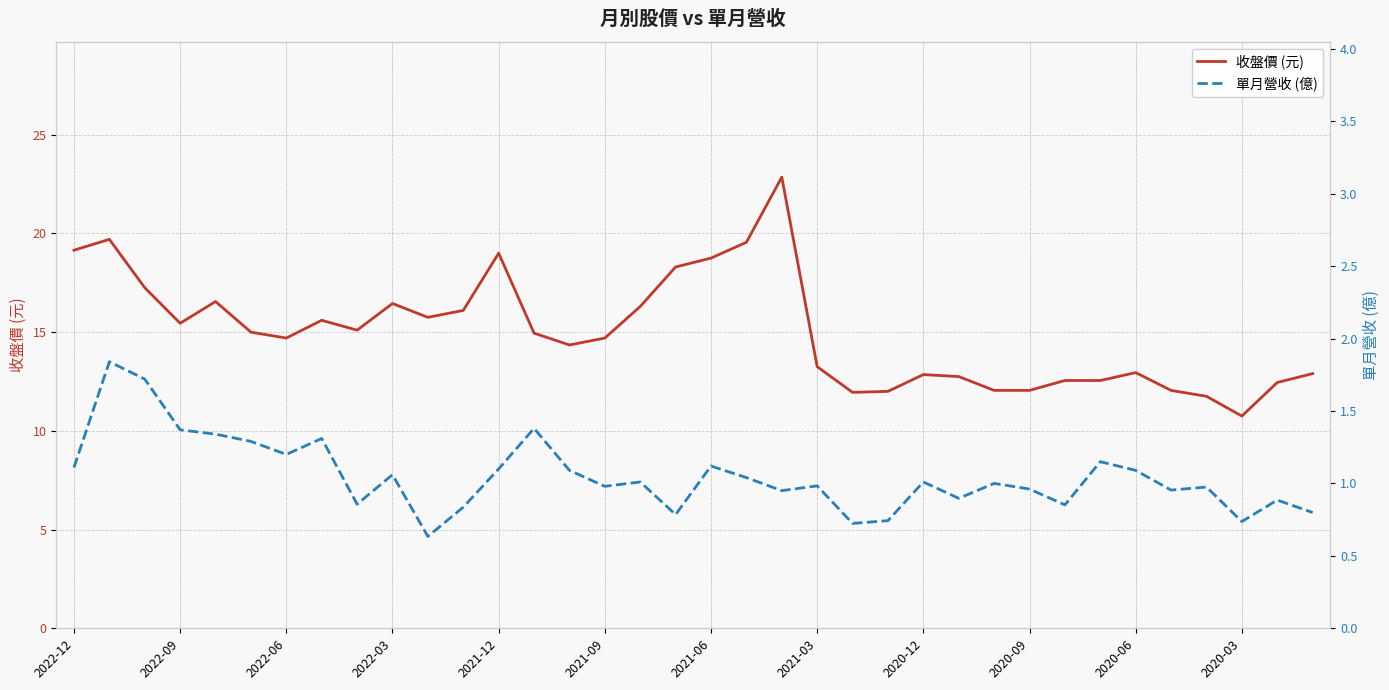

How many data points does each series have?

36